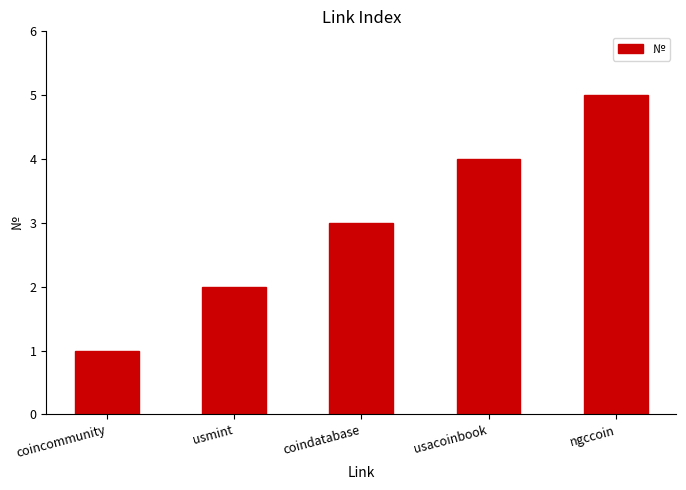

Is it true that the value at coindatabase is 4?

False